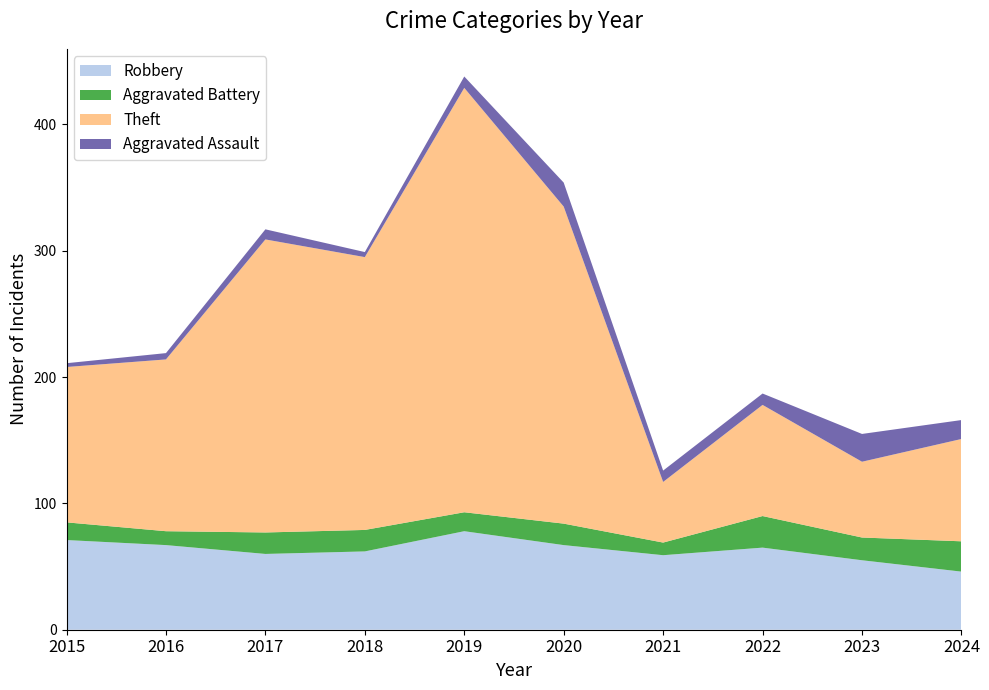

Reading left to right, transcribe all the data shown in this chart.

Robbery: 71	67	60	62	78	67	59	65	55	46
Aggravated Battery: 14	11	17	17	15	17	10	25	18	24
Theft: 123	136	232	216	336	251	48	88	60	81
Aggravated Assault: 3	5	8	4	9	19	9	9	22	15